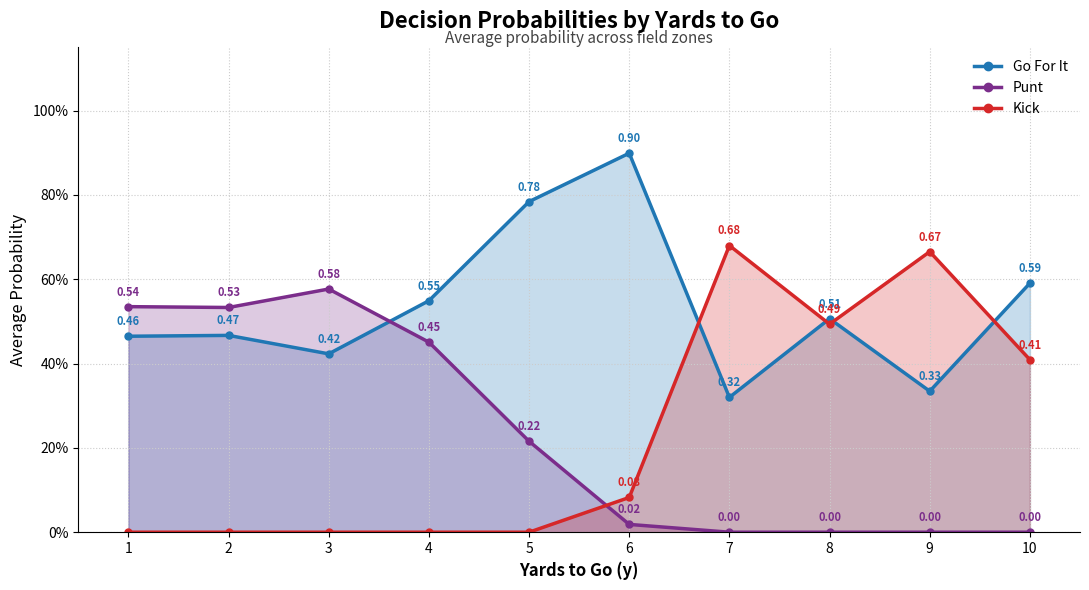

The Punt series shows 0.2 at 3. True or false?

False